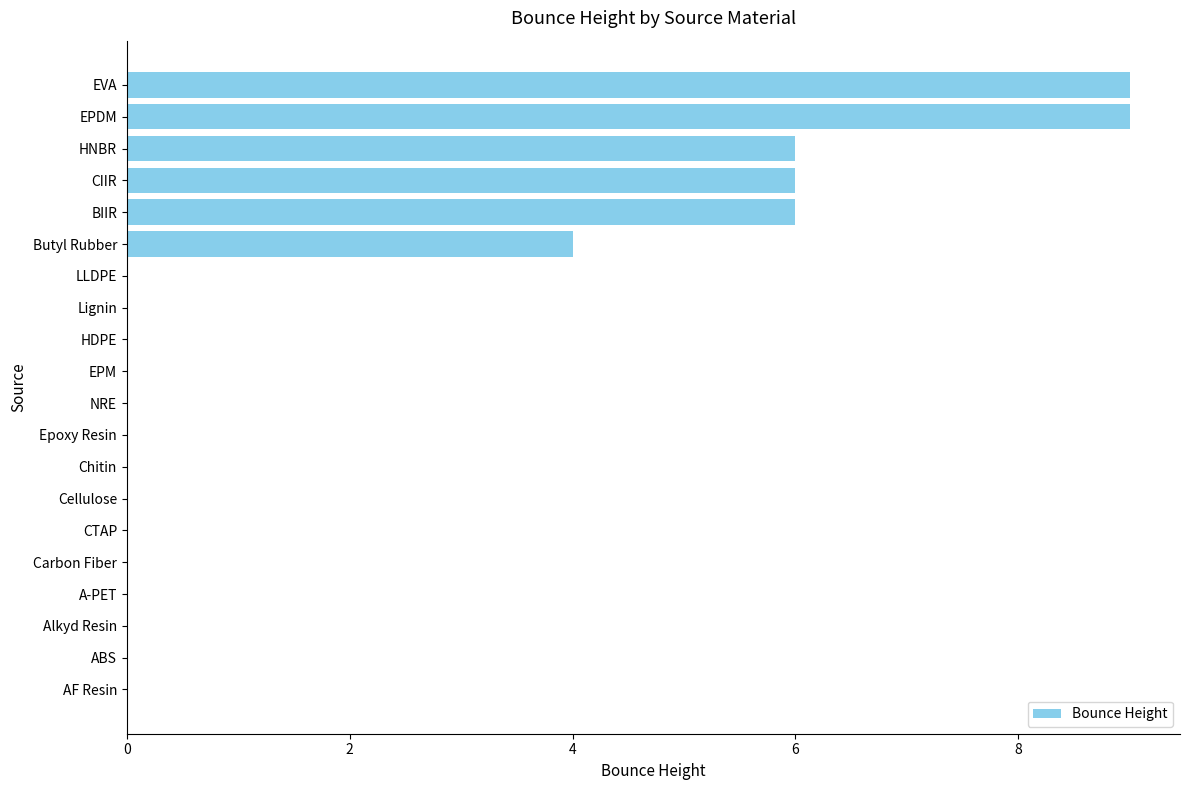

What value does the data have at EPDM?

9